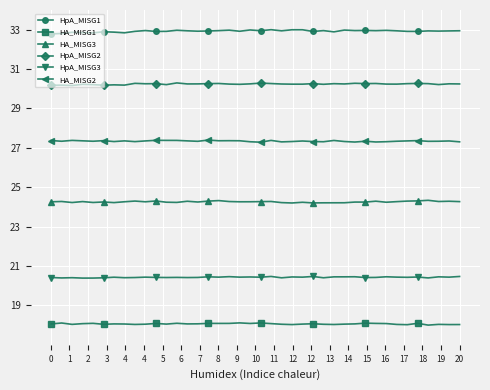

Which series has the largest total across all categories?

HpA_MISG1